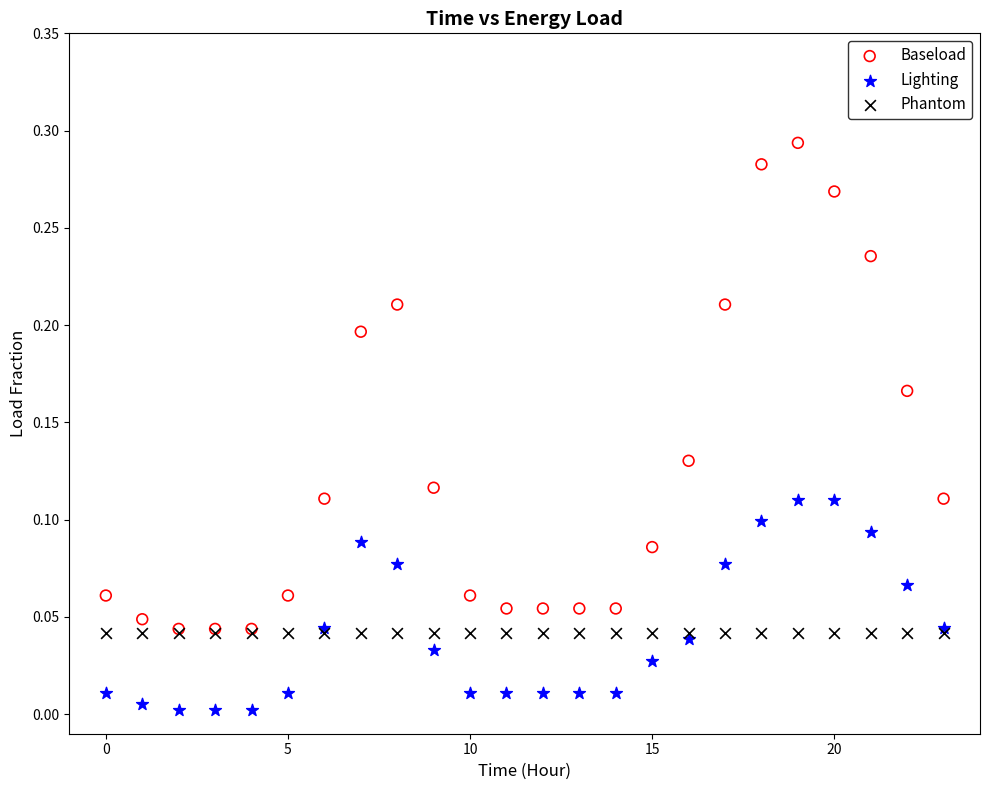

Which series contains the highest Y value?

Baseload